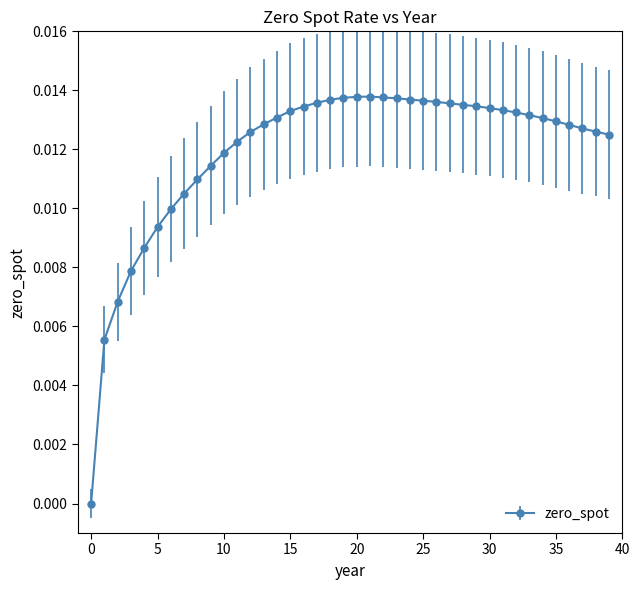

How many values exceed 0?

39